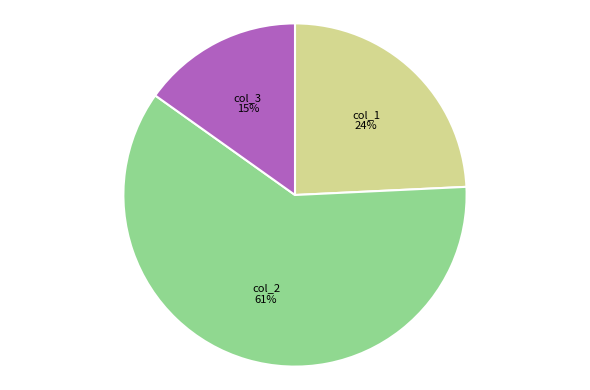

Combined, do col_3 and col_2 account for over 50%?

Yes